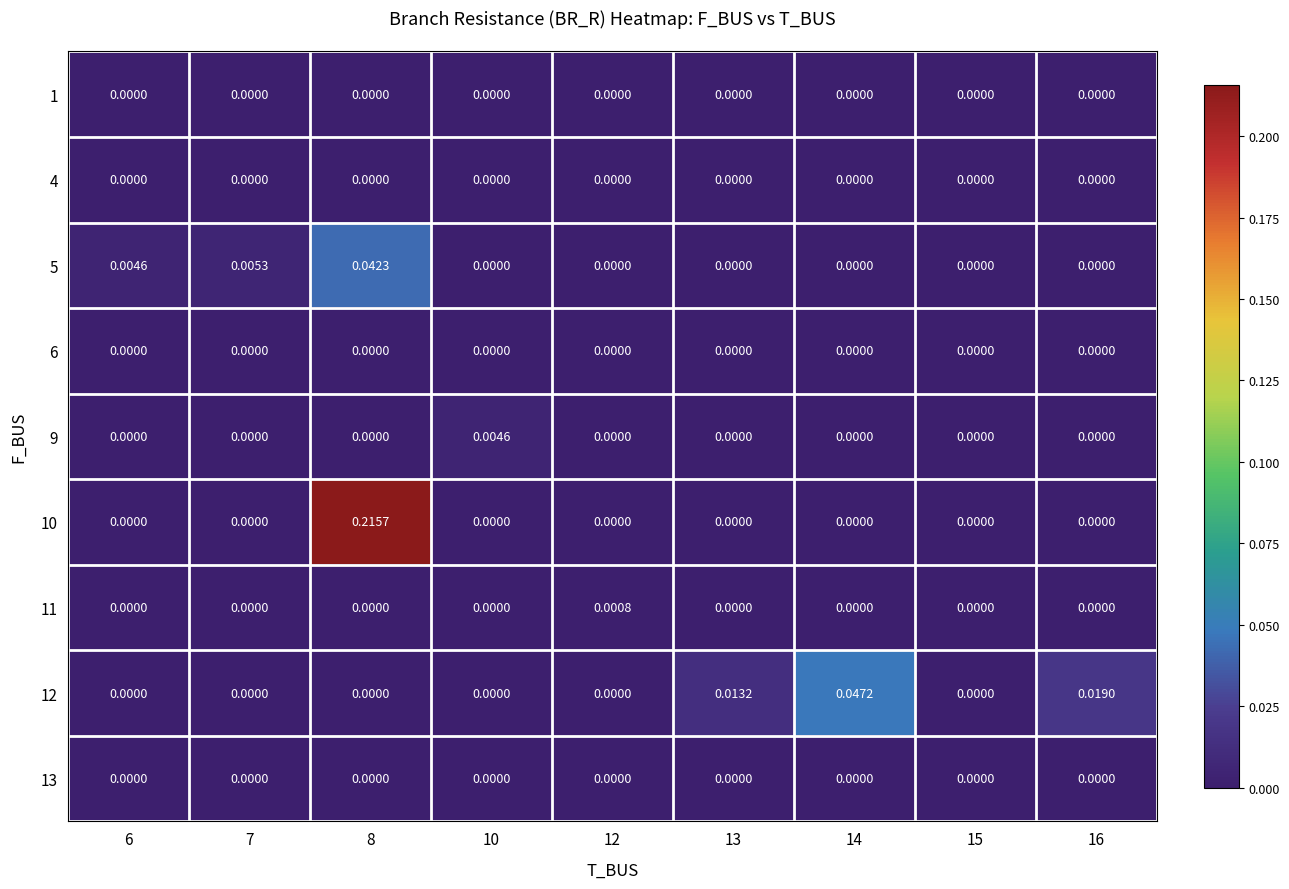

What is the spread (max minus min) of values at 8?

0.2